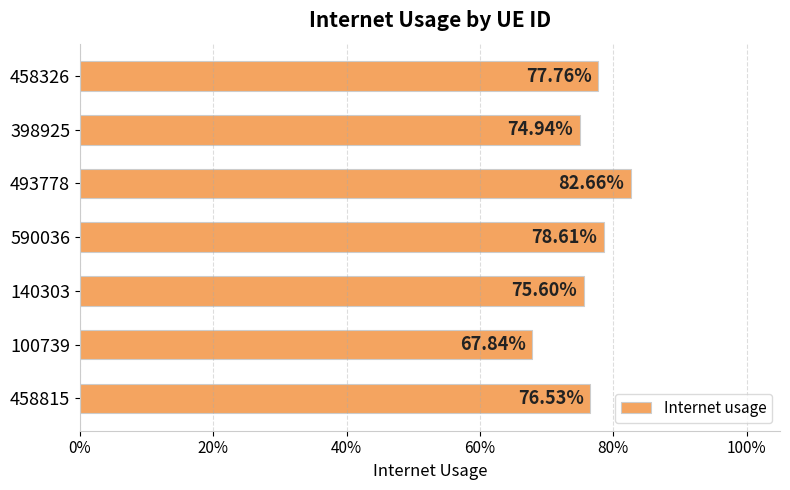

Are the bars horizontal?

Yes